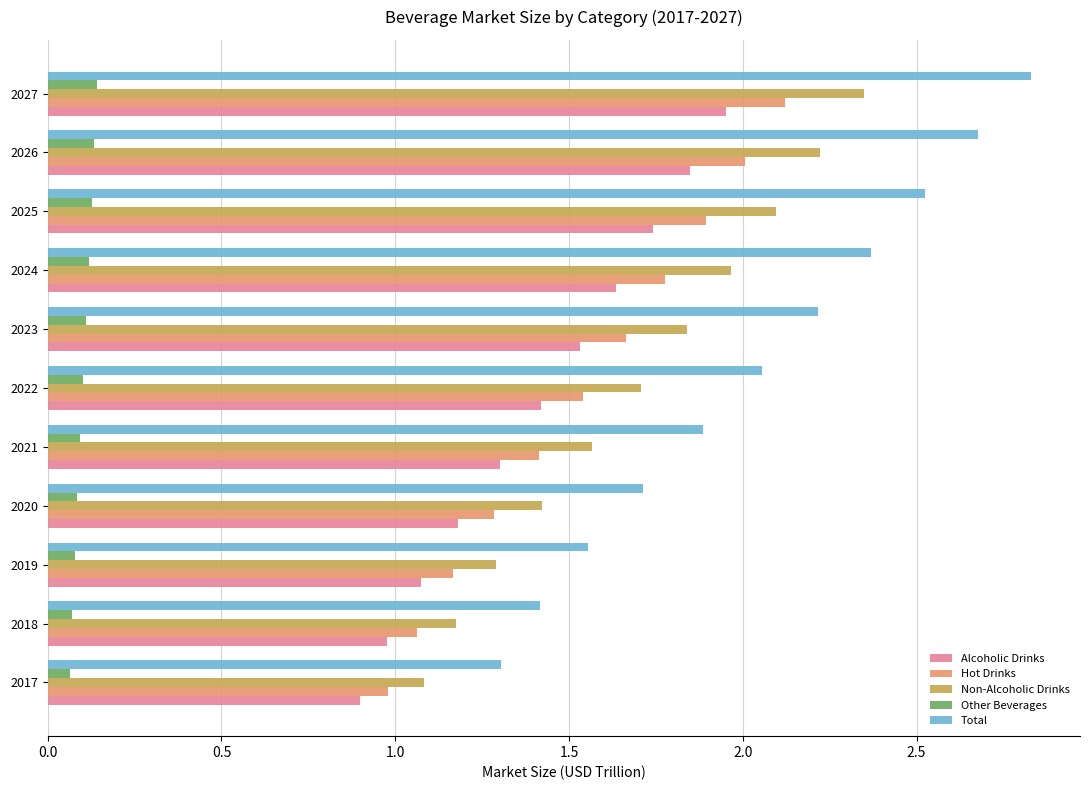

Rank the categories by Non-Alcoholic Drinks value from lowest to highest.

2017, 2018, 2019, 2020, 2021, 2022, 2023, 2024, 2025, 2026, 2027